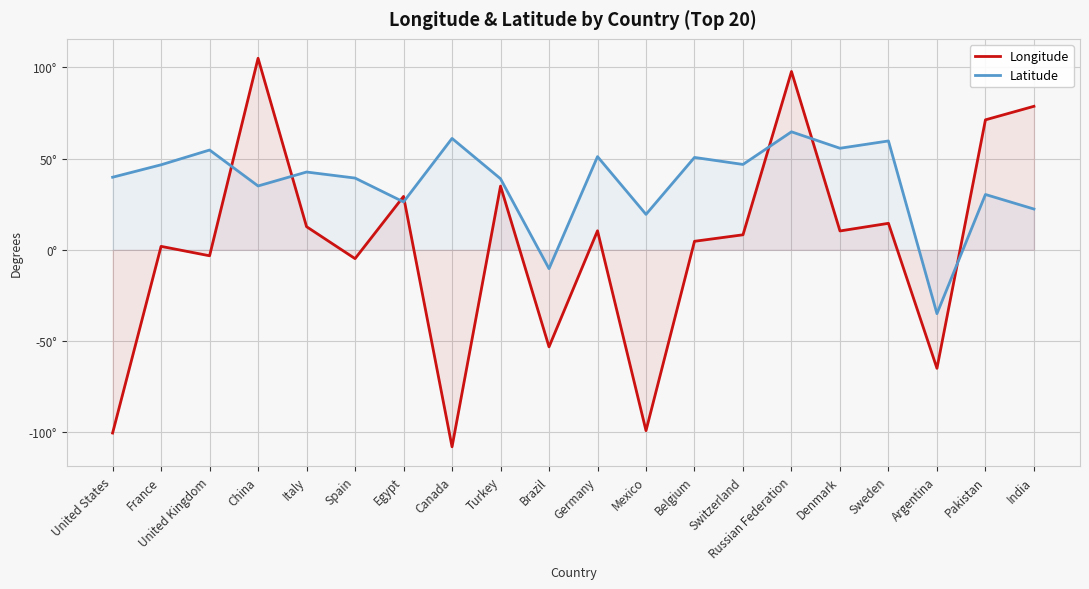

What is the approximate value of Longitude at Denmark?

10.3